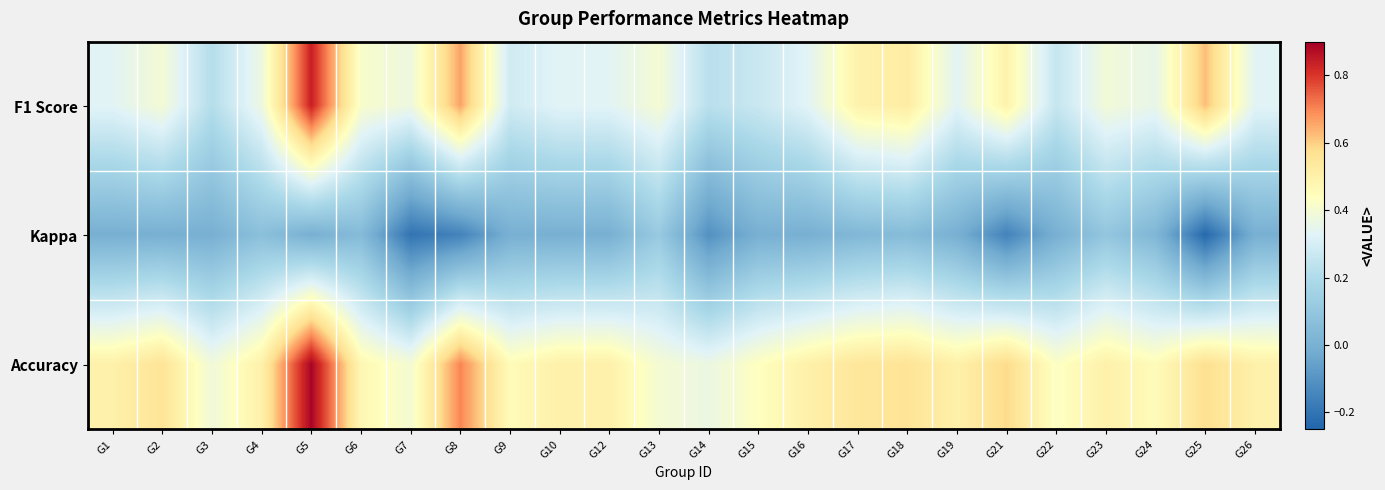

Reading left to right, what are all the values shown in this chart?

F1 Score: G1=0.3	G2=0.4	G3=0.2	G4=0.4	G5=0.8	G6=0.4	G7=0.4	G8=0.7	G9=0.3	G10=0.3	G12=0.3	G13=0.4	G14=0.2	G15=0.3	G16=0.3	G17=0.5	G18=0.5	G19=0.3	G21=0.5	G22=0.3	G23=0.4	G24=0.4	G25=0.6	G26=0.3
Kappa: G1=0.0	G2=0.0	G3=0.0	G4=0.1	G5=0.0	G6=0.1	G7=-0.2	G8=-0.2	G9=0.0	G10=0.0	G12=0.0	G13=0.1	G14=-0.1	G15=0.0	G16=0.0	G17=0.0	G18=0.1	G19=0.0	G21=-0.2	G22=0.0	G23=0.1	G24=0.0	G25=-0.2	G26=0.0
Accuracy: G1=0.5	G2=0.6	G3=0.4	G4=0.5	G5=0.9	G6=0.5	G7=0.4	G8=0.7	G9=0.5	G10=0.5	G12=0.5	G13=0.4	G14=0.4	G15=0.4	G16=0.5	G17=0.5	G18=0.6	G19=0.5	G21=0.6	G22=0.4	G23=0.5	G24=0.5	G25=0.6	G26=0.5